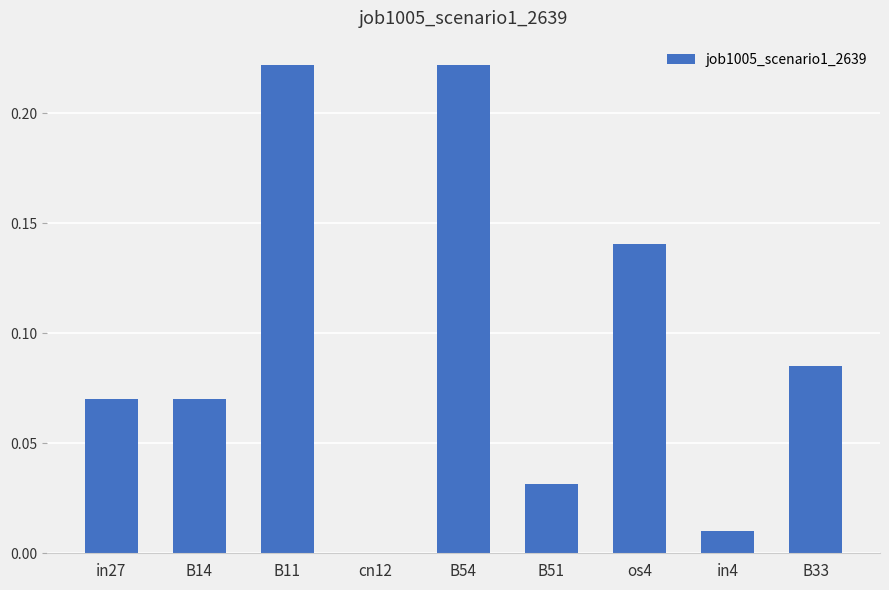

The value at cn12 is 0.0. True or false?

True